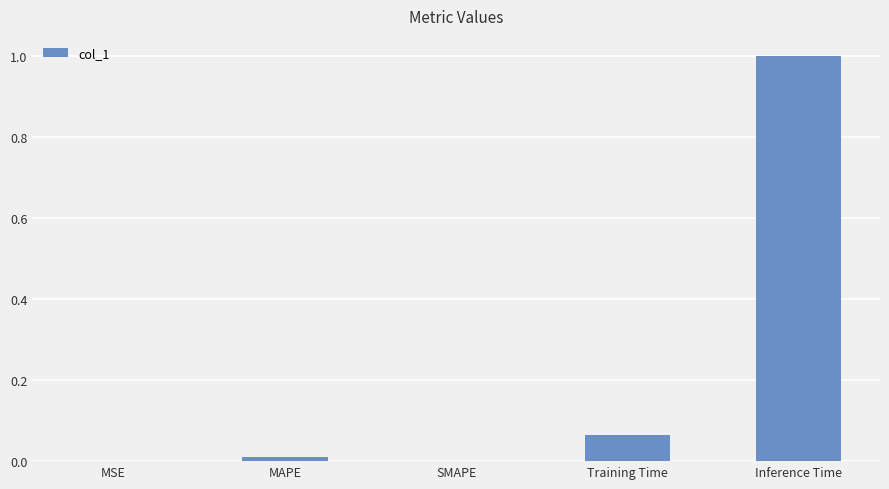

What is the sum of all values?

1.1